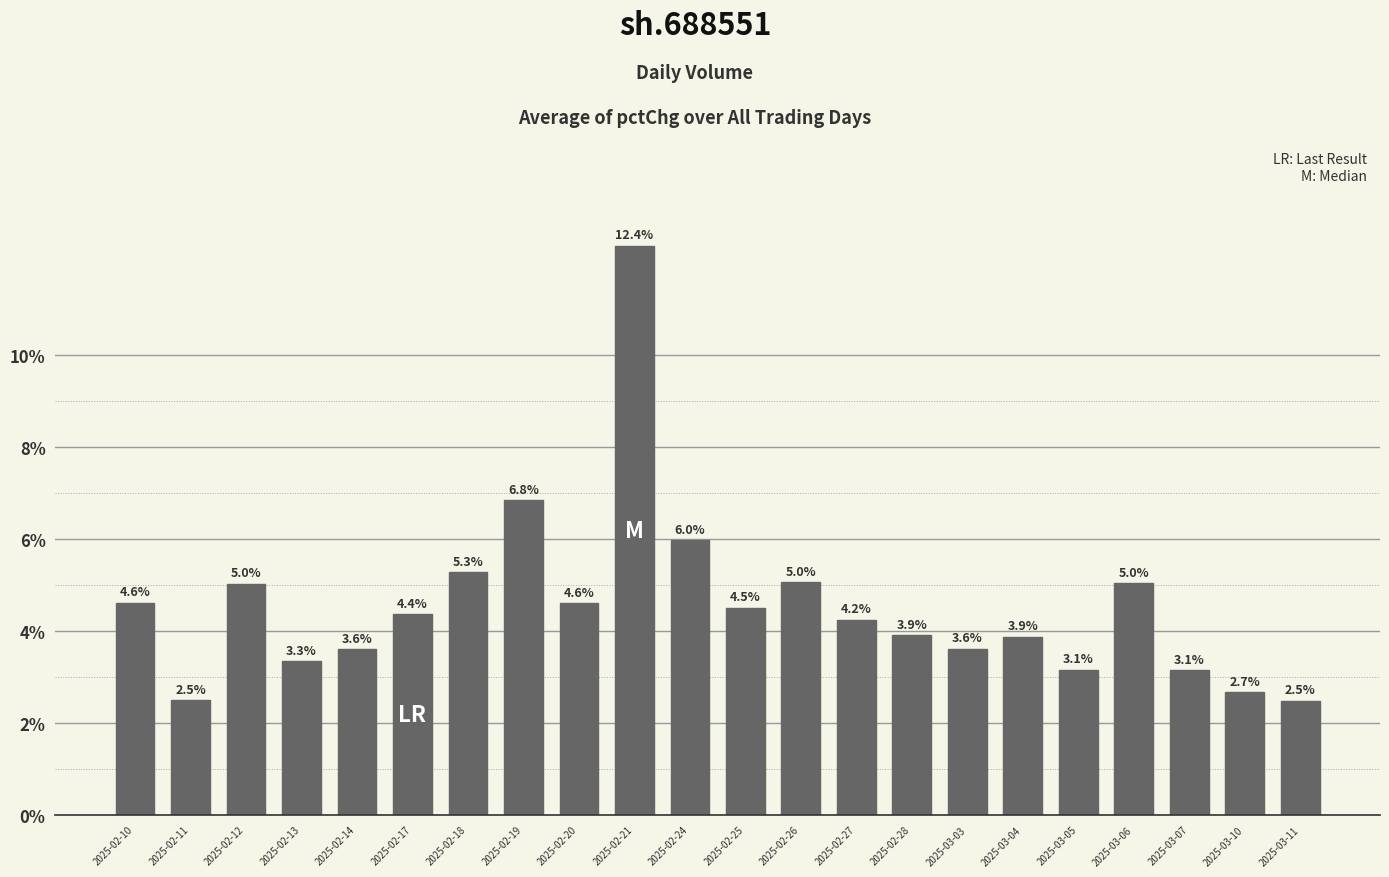

Where is the data nearest to the value 7?

2025-02-19